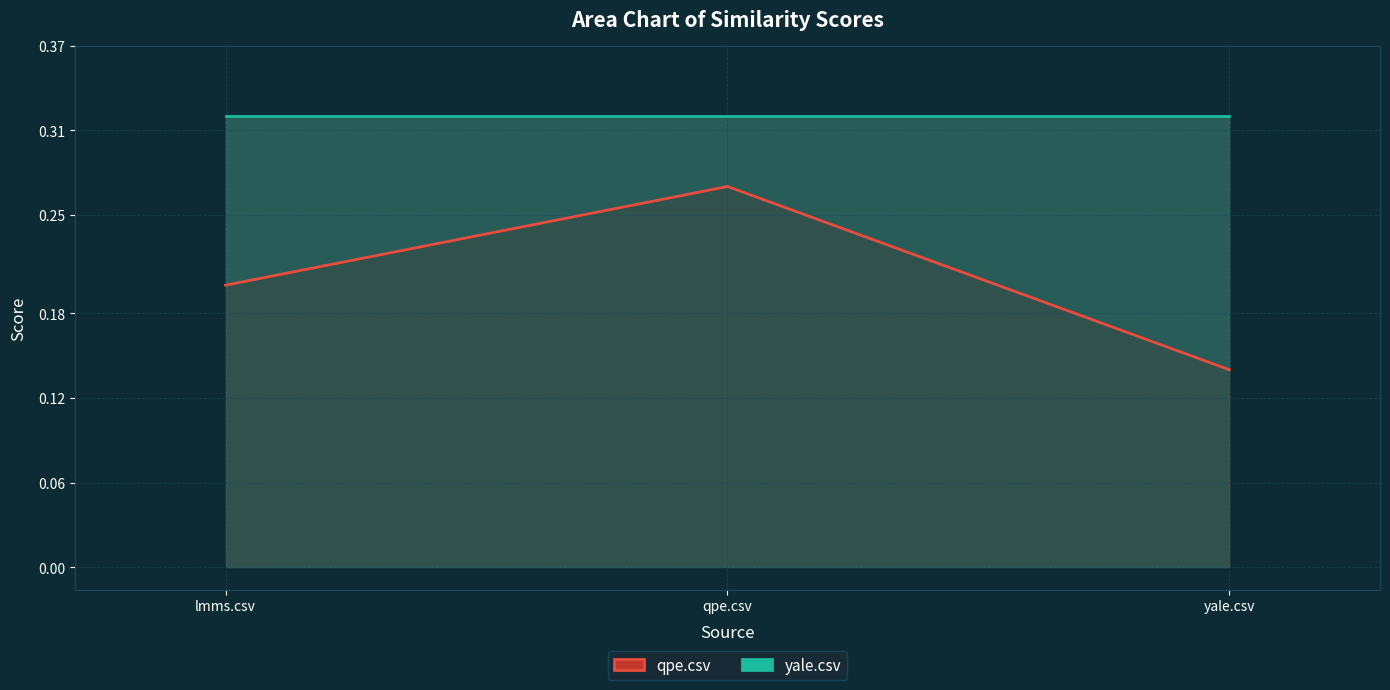

Which series has the largest total across all categories?

yale.csv